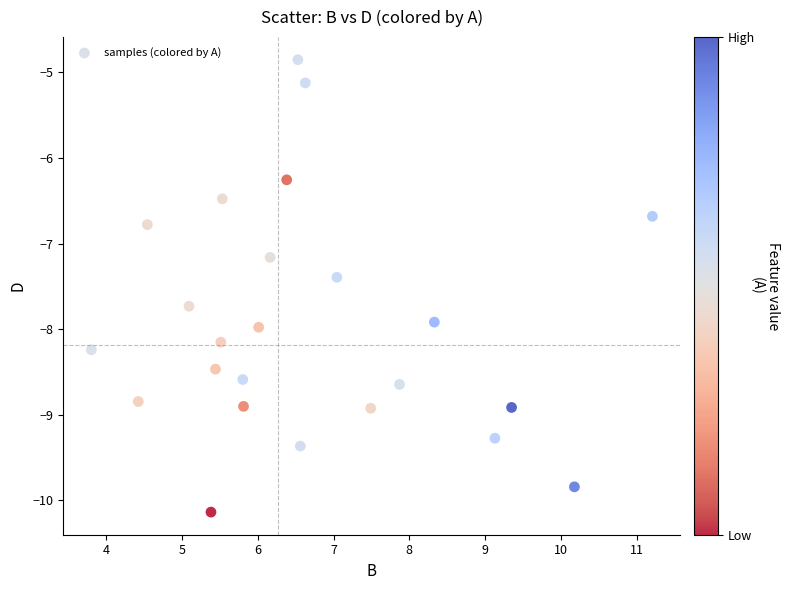

What is the range of Y values (max minus min)?

5.3